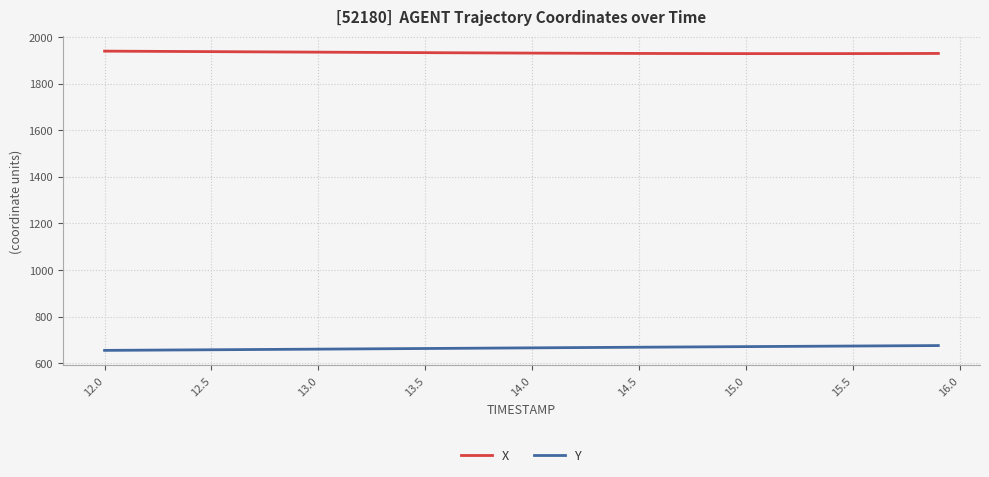

Which series has the largest total across all categories?

X